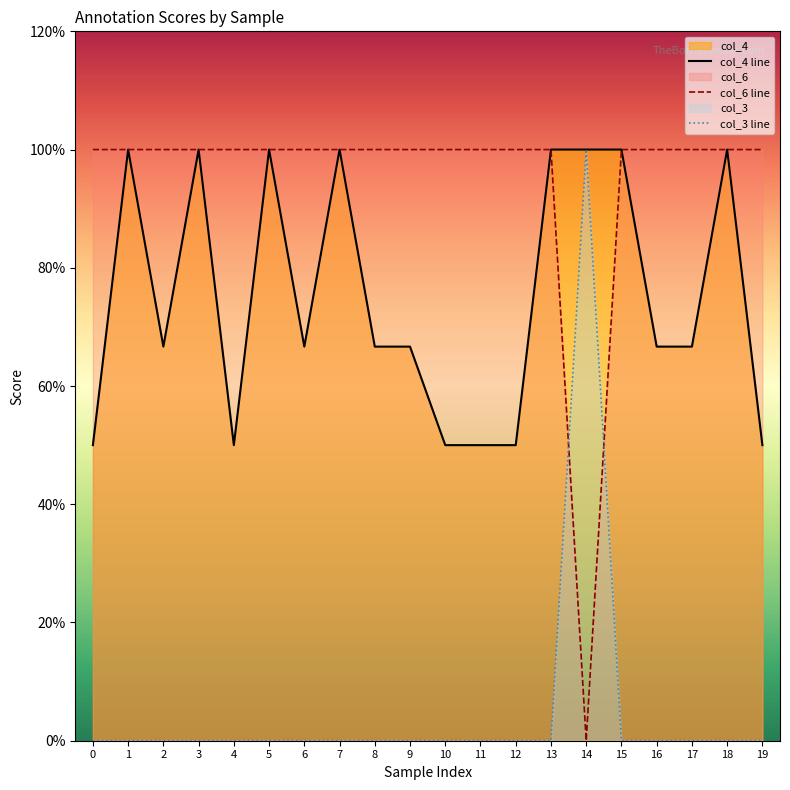

What is the difference between the maximum and minimum values in the col_6 line series?

1.0